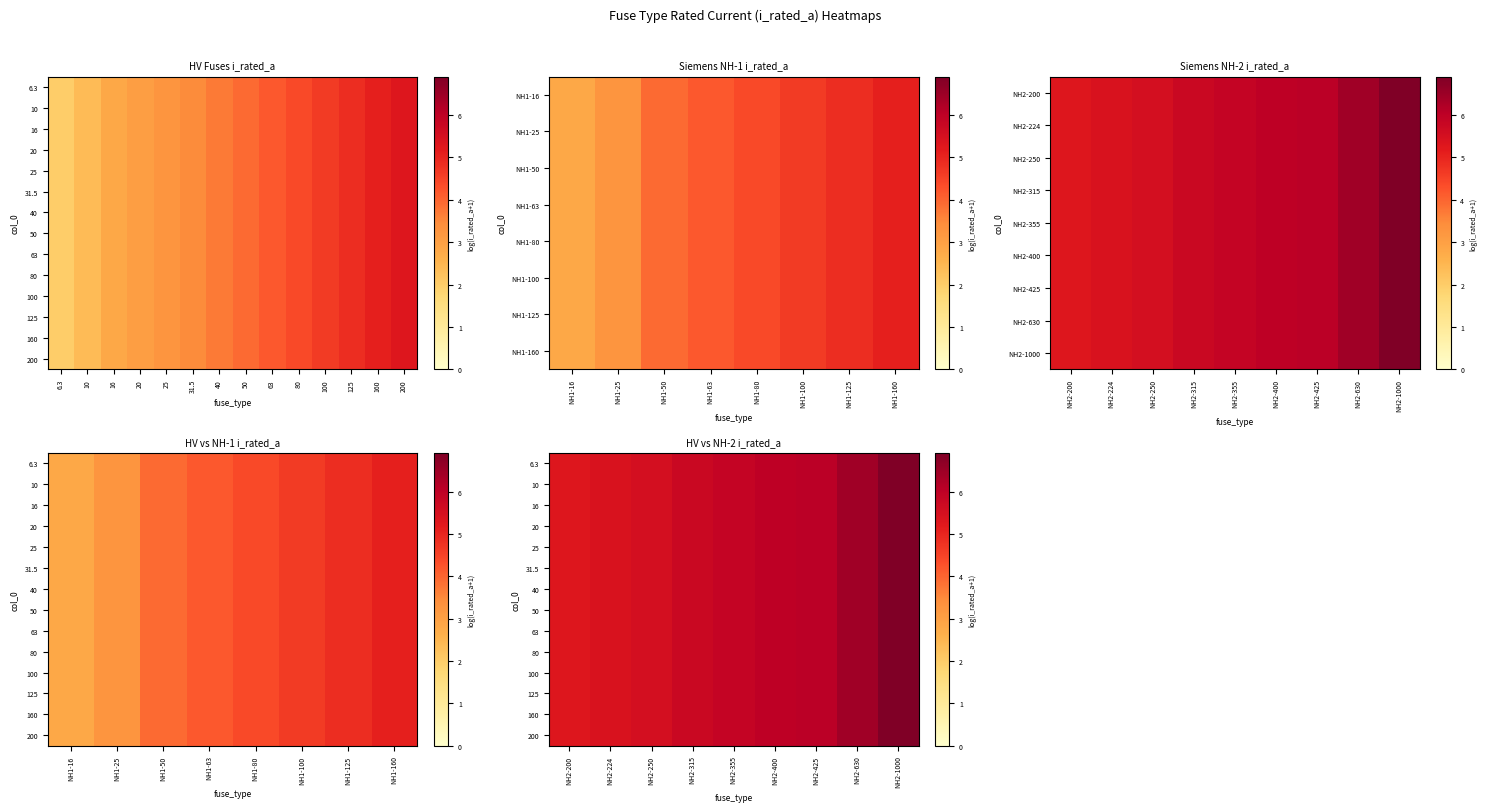

True or false: 40 has a value of 9.1 at NH2-250.

False